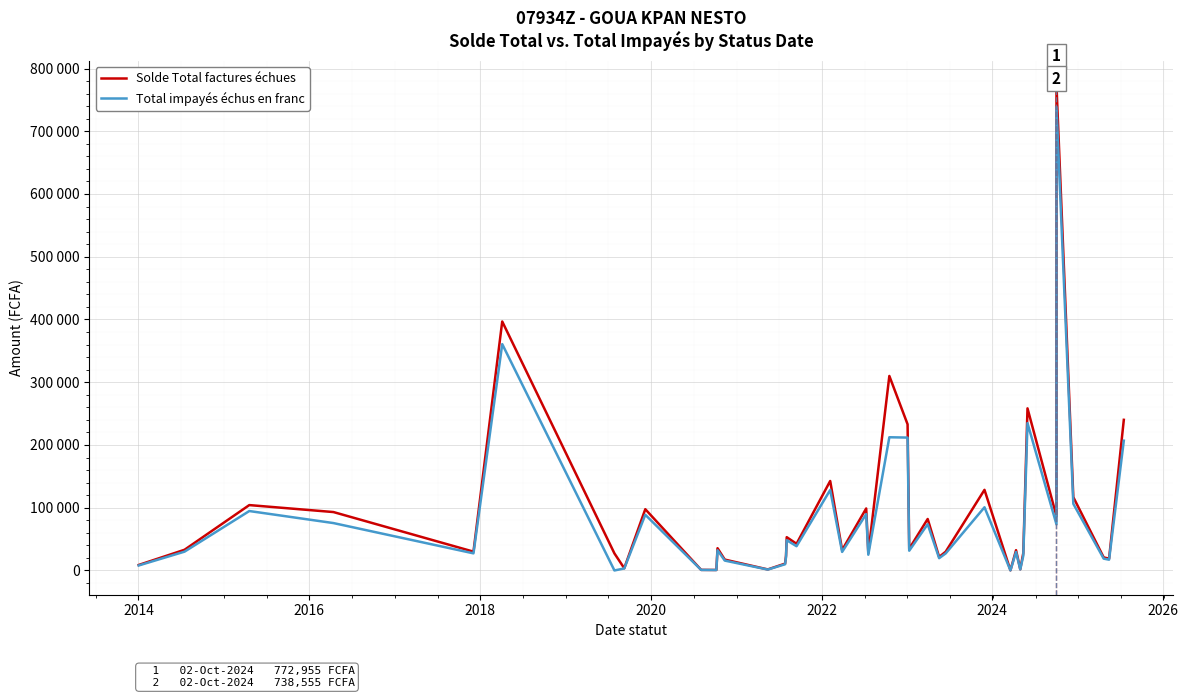

What is the sum of all Solde Total factures échues values?

3698040